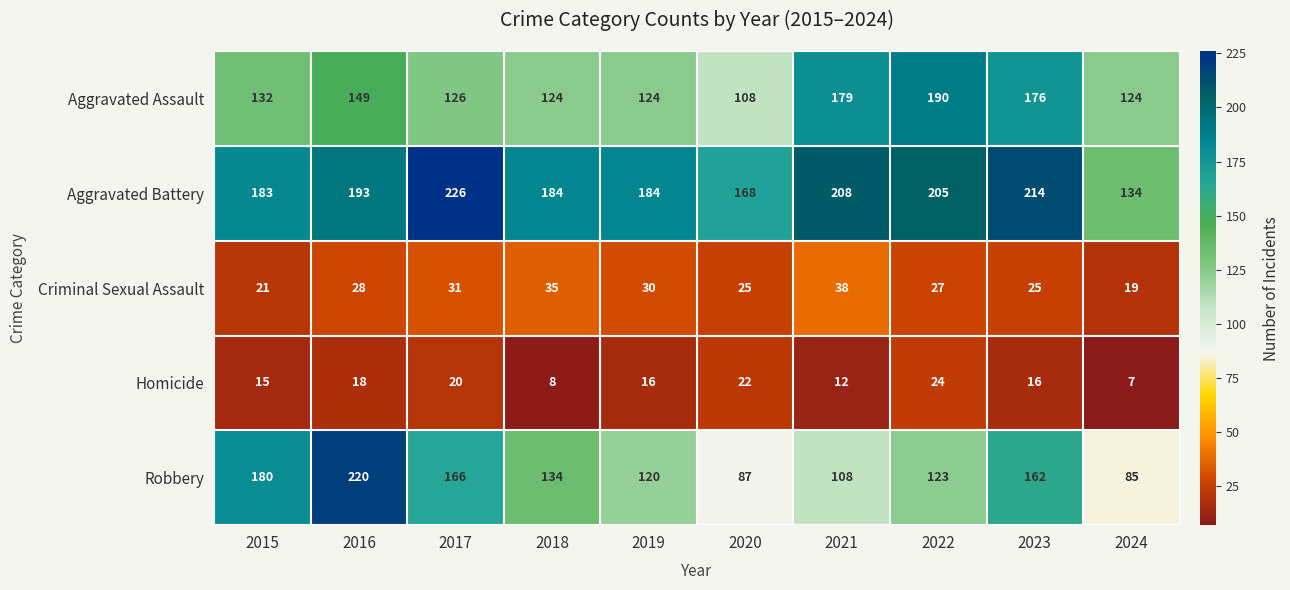

Which category has the highest value in the Homicide series?

2022